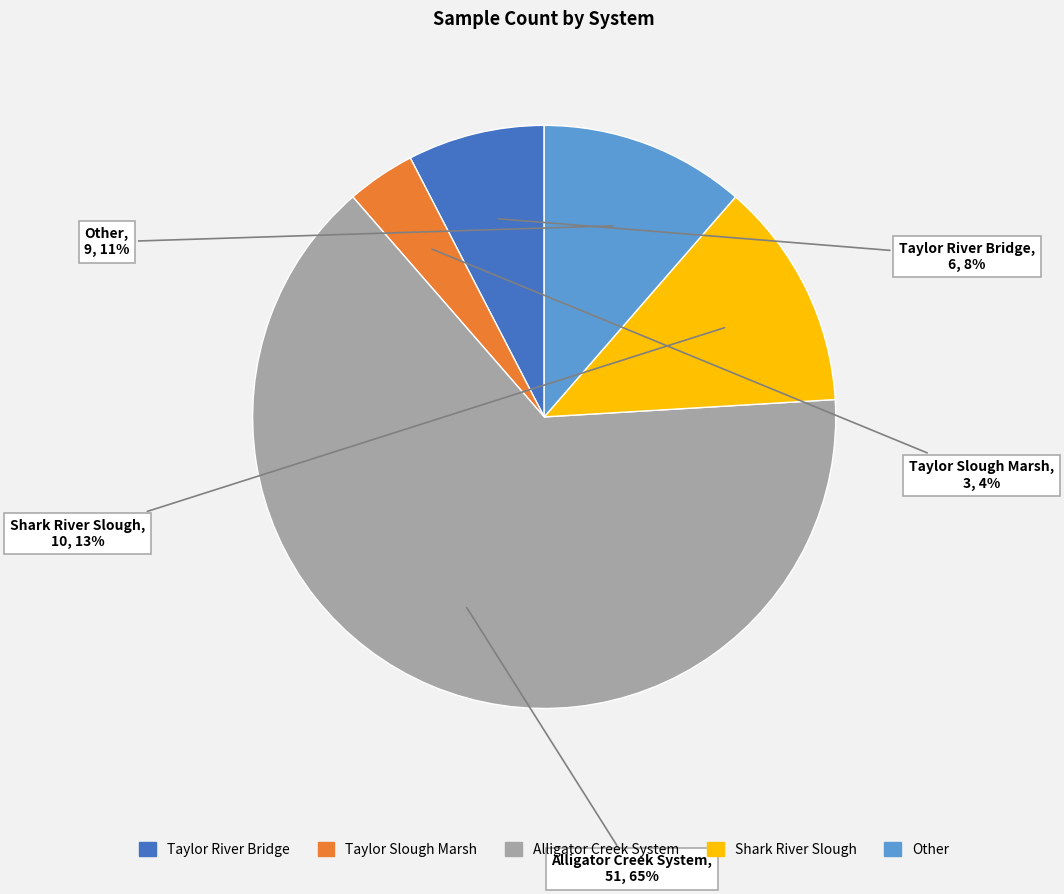

Which slice is the largest?

Alligator Creek System